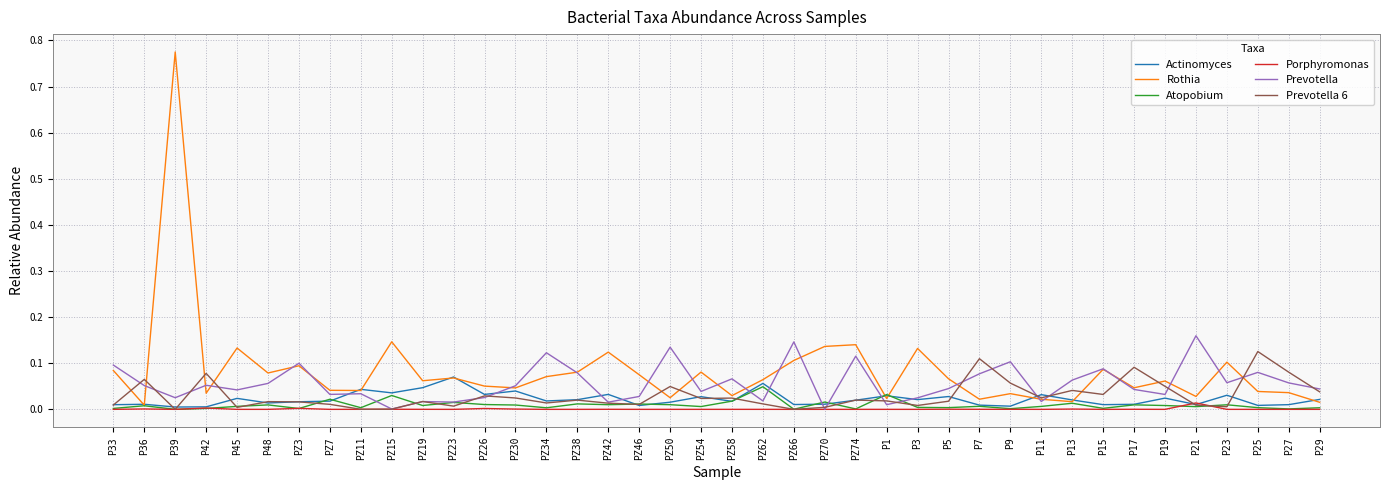

Between PZ26 and PZ50, which series saw the biggest shift?

Prevotella